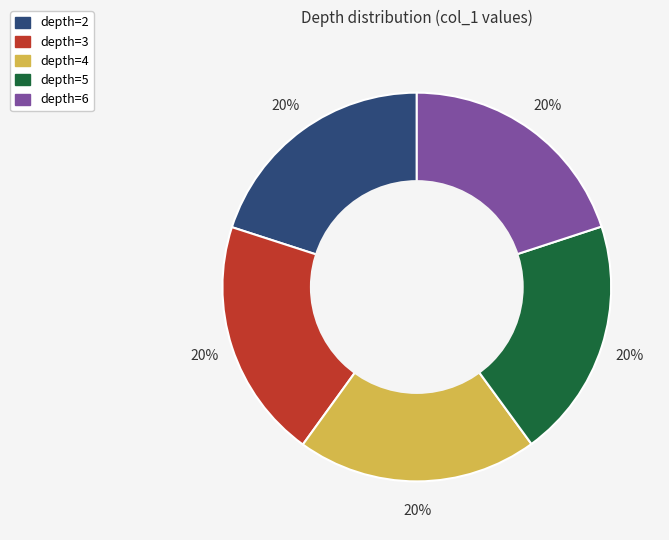

Combined, do depth=3 and depth=5 account for over 50%?

No